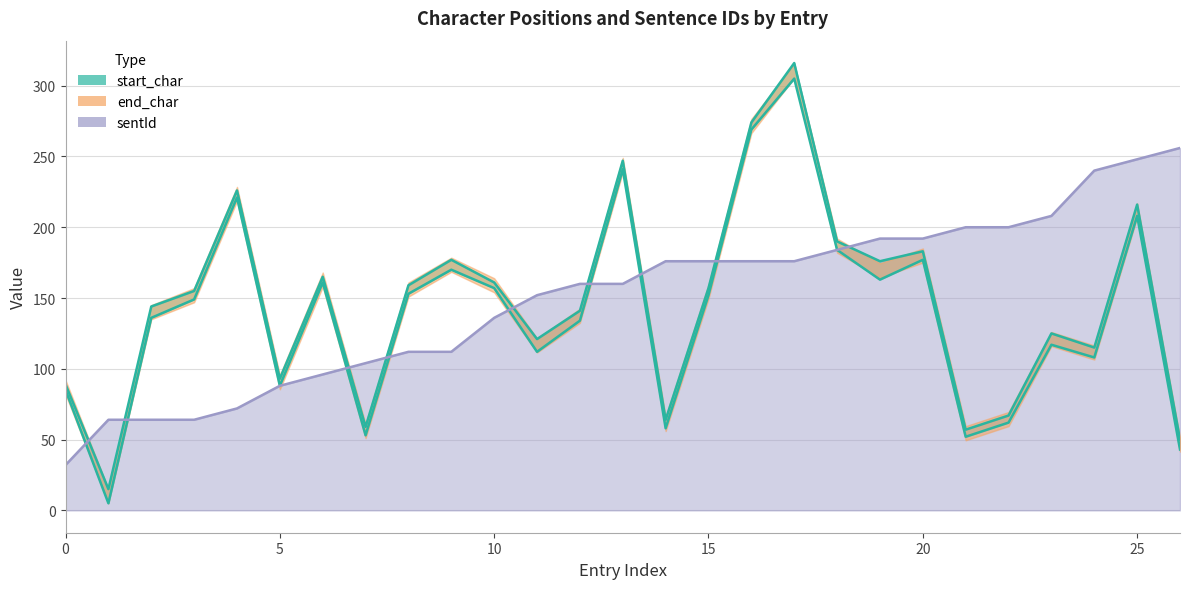

After their last crossing, which series has the higher values: sentId or end_char?

sentId